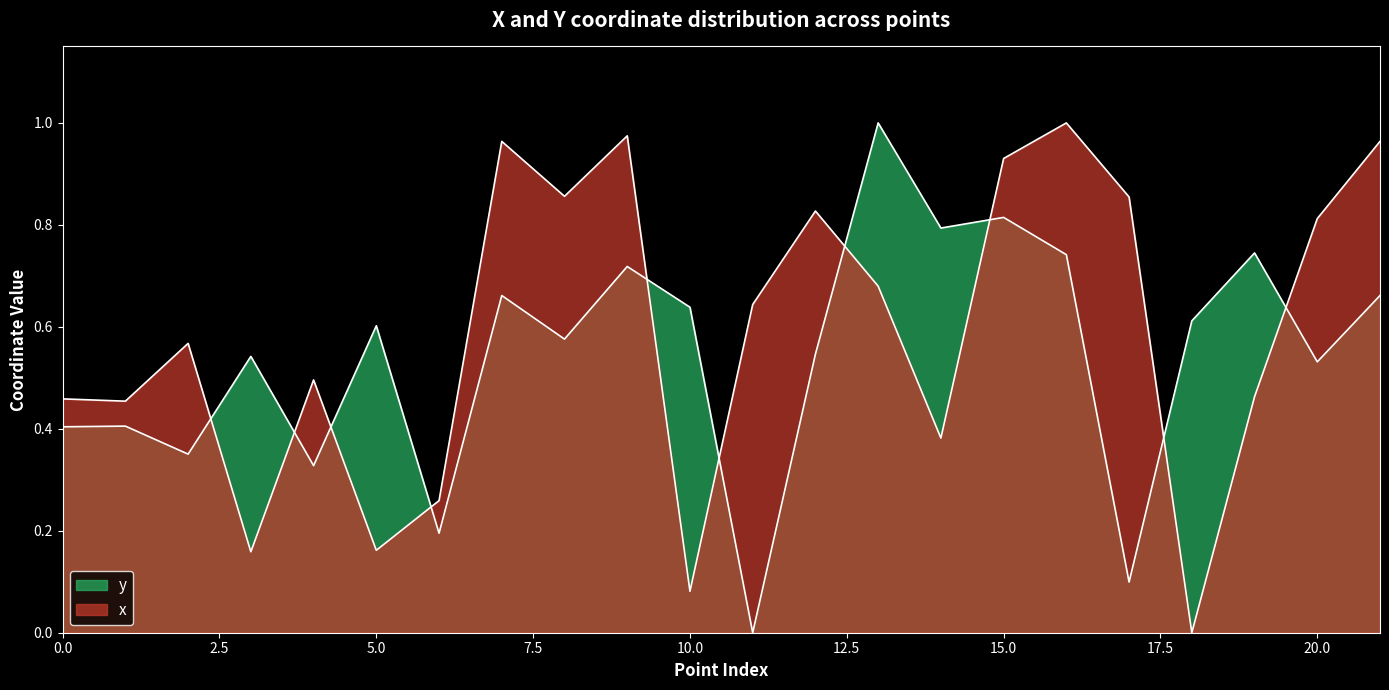

Which category has the lowest value in the x series?

18